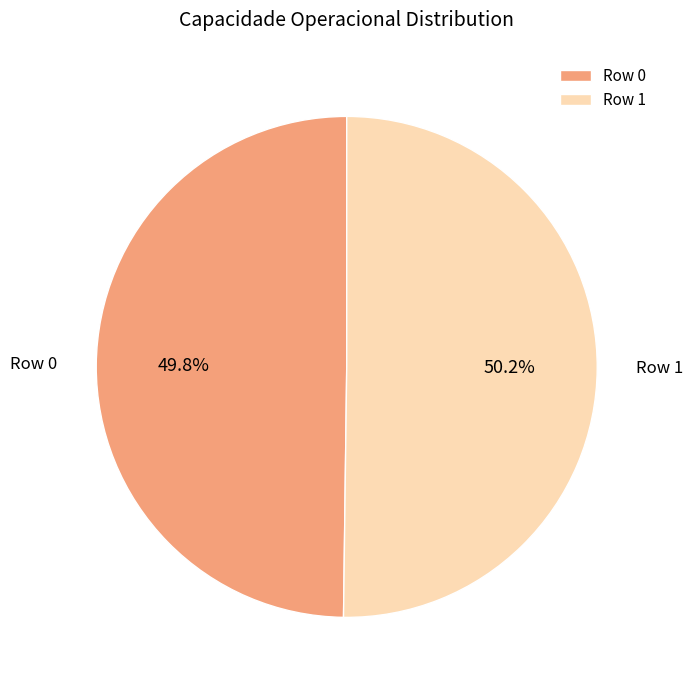

Combined, what portion of the pie is Row 0 and Row 1?

100.0%